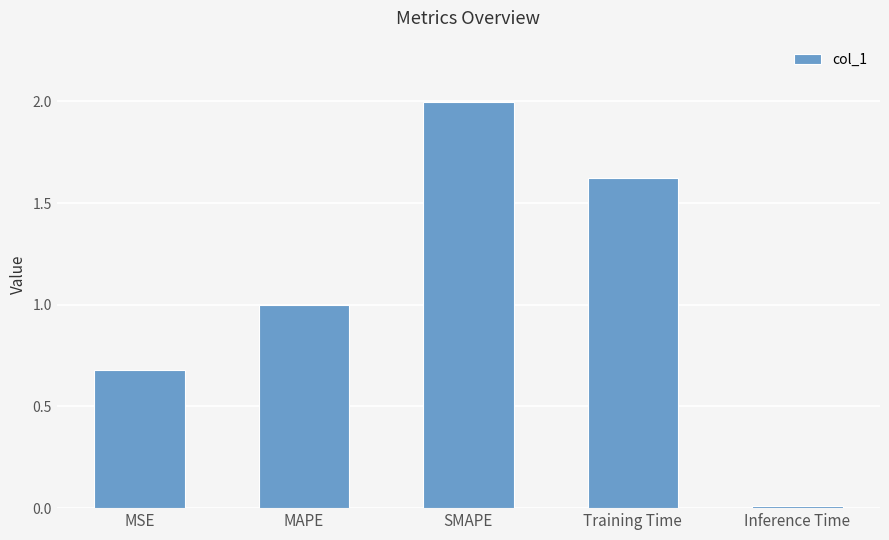

What is the difference between the values at Training Time and MSE?

0.9